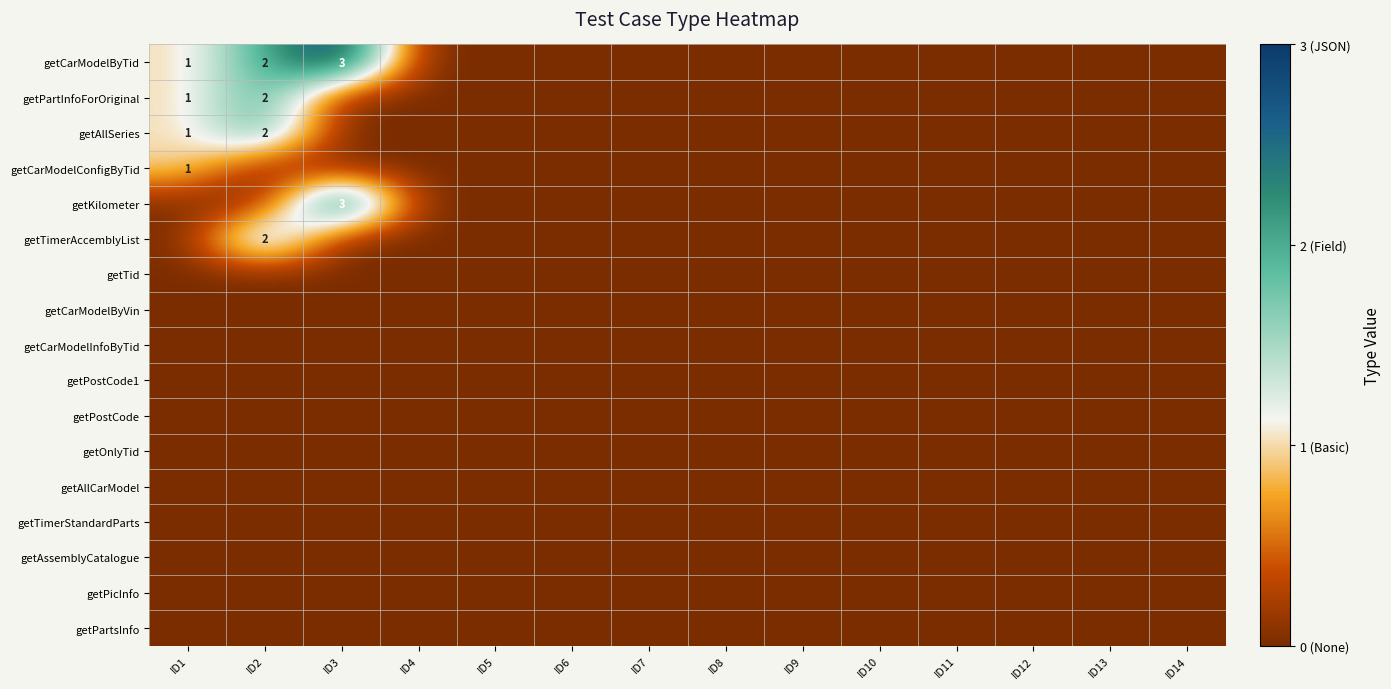

How many getCarModelByTid values are between 0 and 1?

12